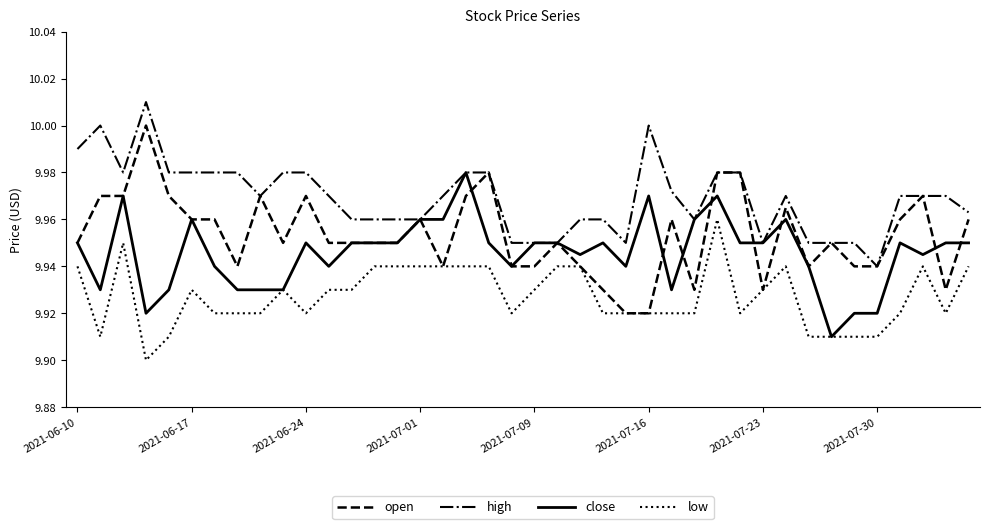

Which series has the largest total across all categories?

high